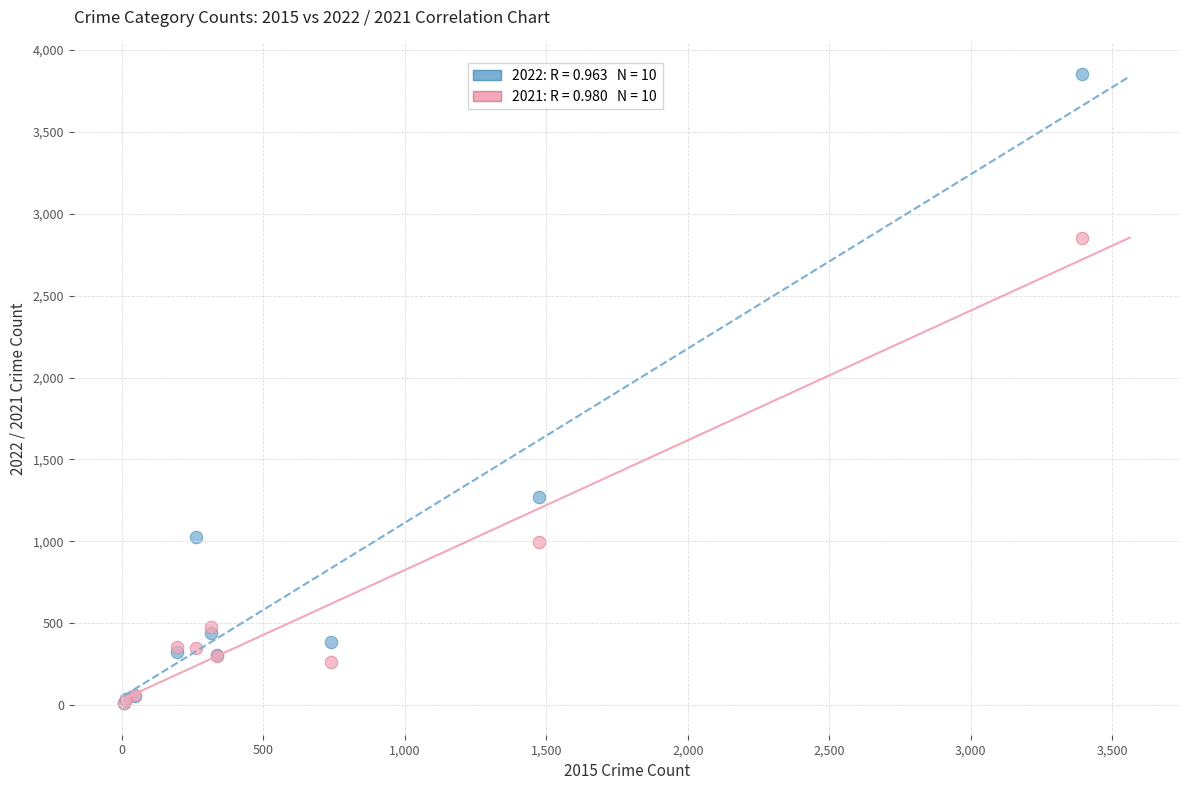

Across all series, what Y value is closest to 1932?

1273